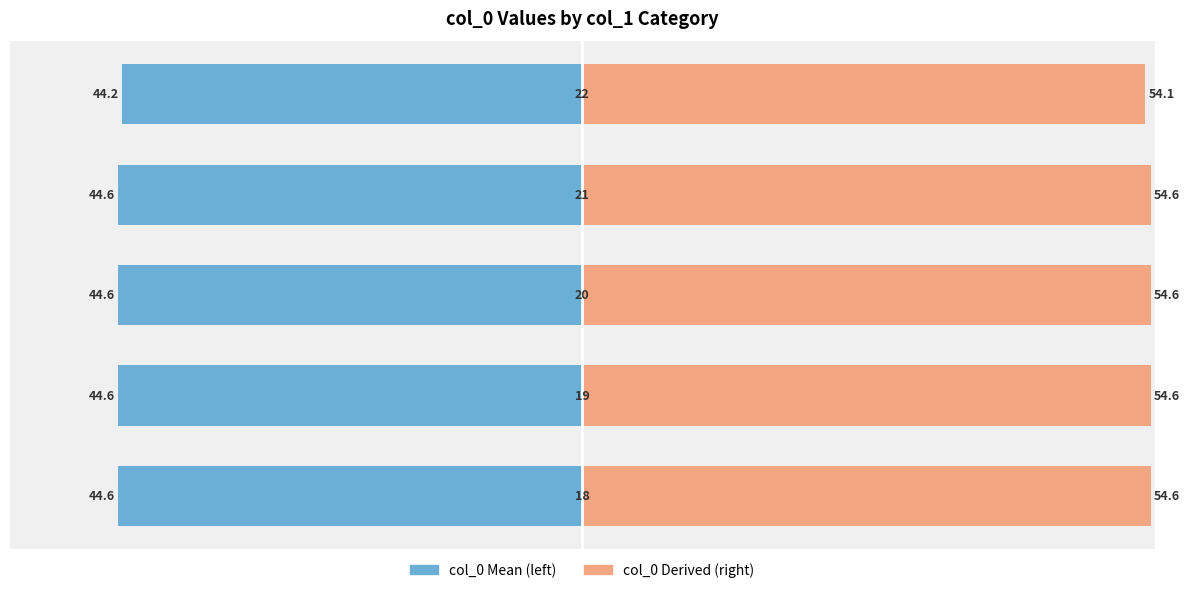

List the series in order of their overall mean, lowest first.

col_0 Mean (left), col_0 Derived (right)